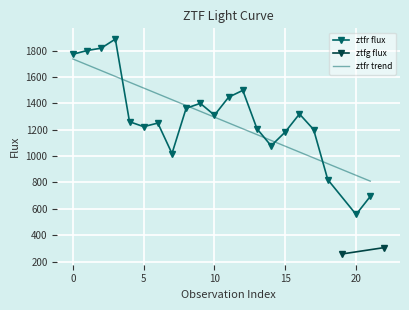

How many data points in ztfr flux are above 1261?

11